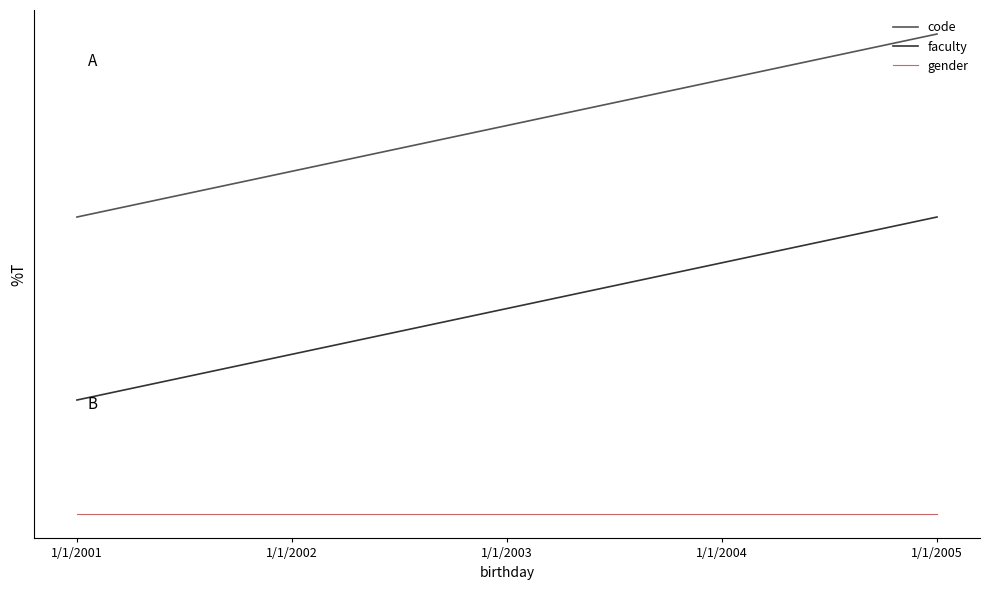

What are all the series names shown in the legend?

code, faculty, gender